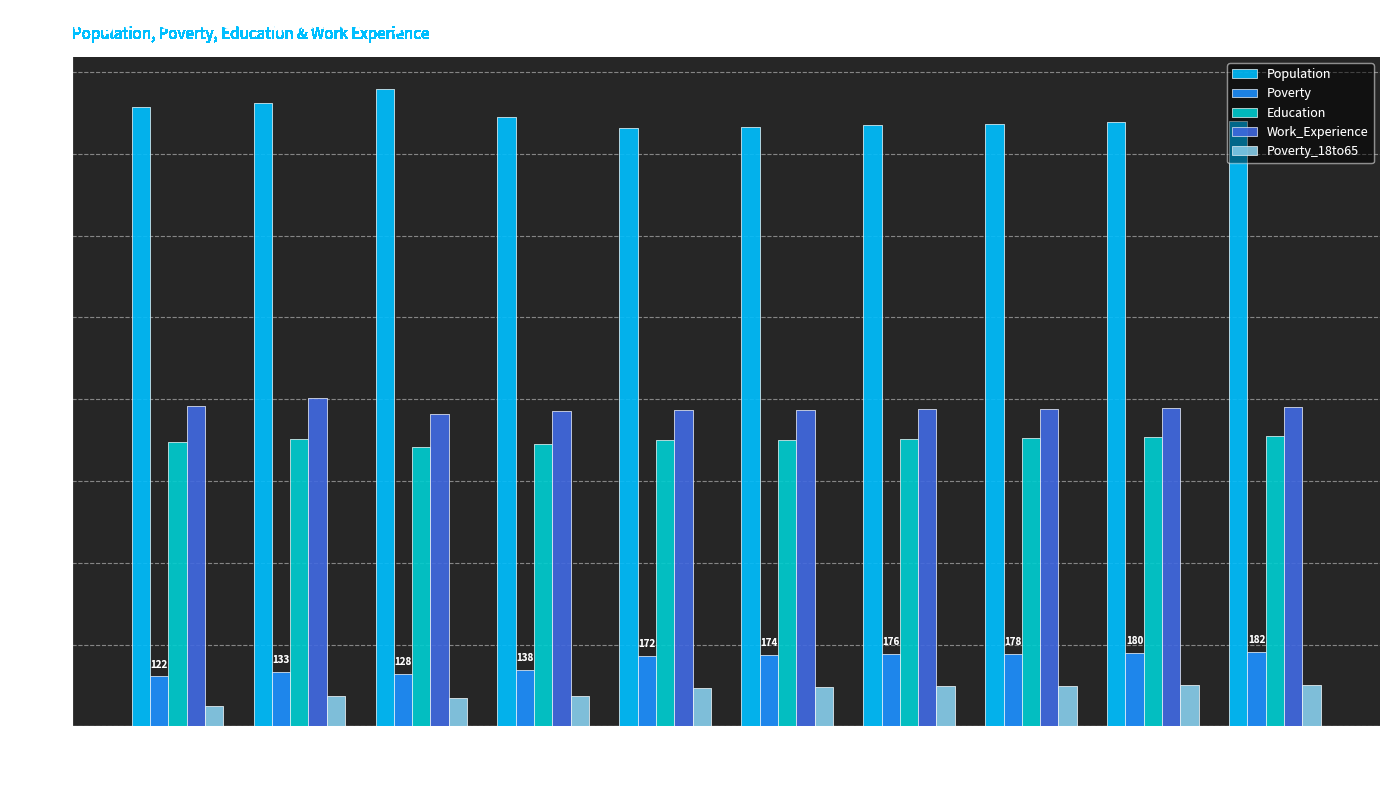

What value does the Poverty series have at 2018, to the nearest 5?

175